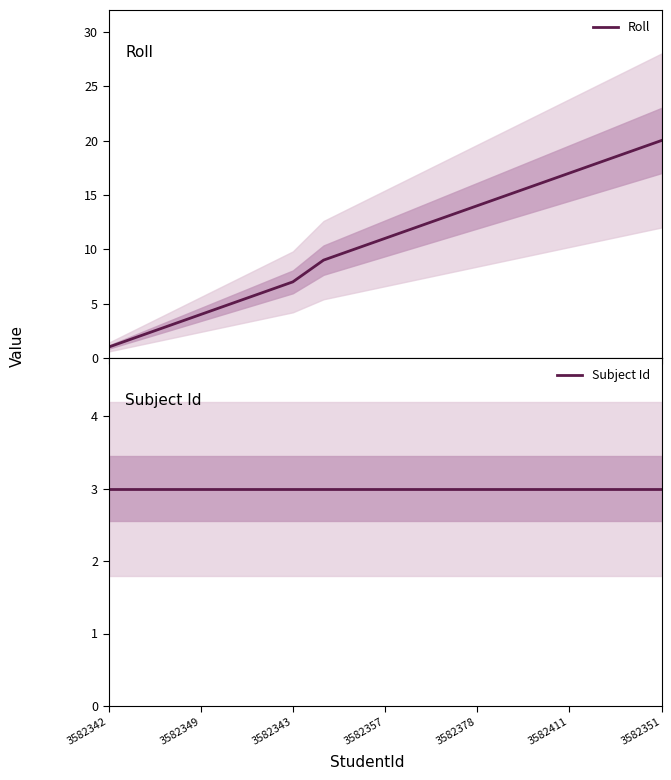

What is the difference between the second highest and second lowest values in the Roll series?

17